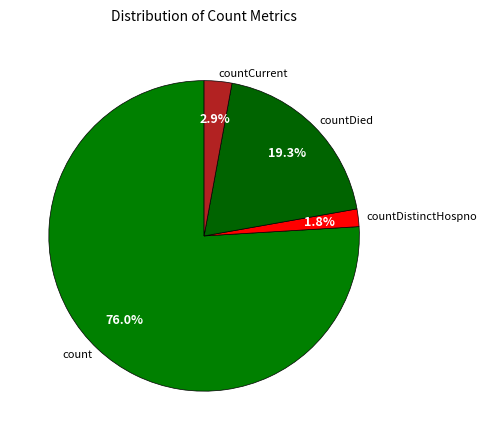

To the nearest percent, what is the average slice percentage?

25%